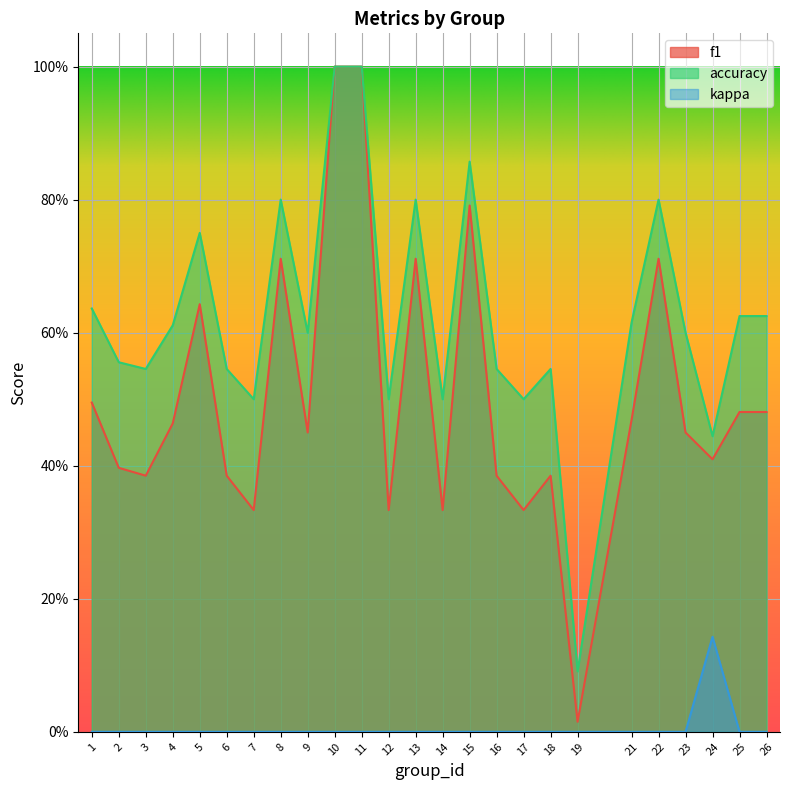

At which category does accuracy reach its first local peak?

5